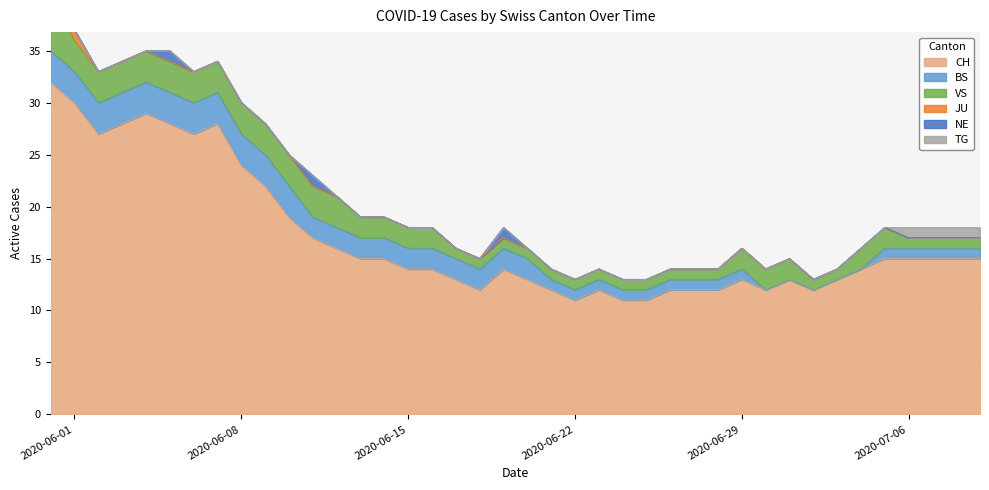

True or false: CH and JU cross at least once.

False